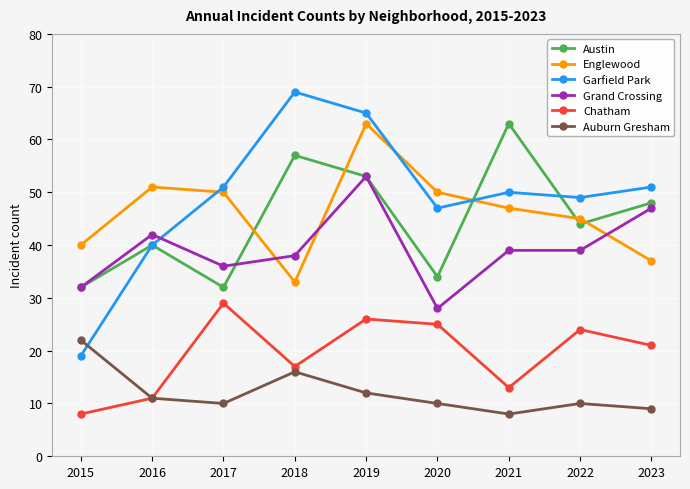

Which series has the largest range (max minus min)?

Garfield Park